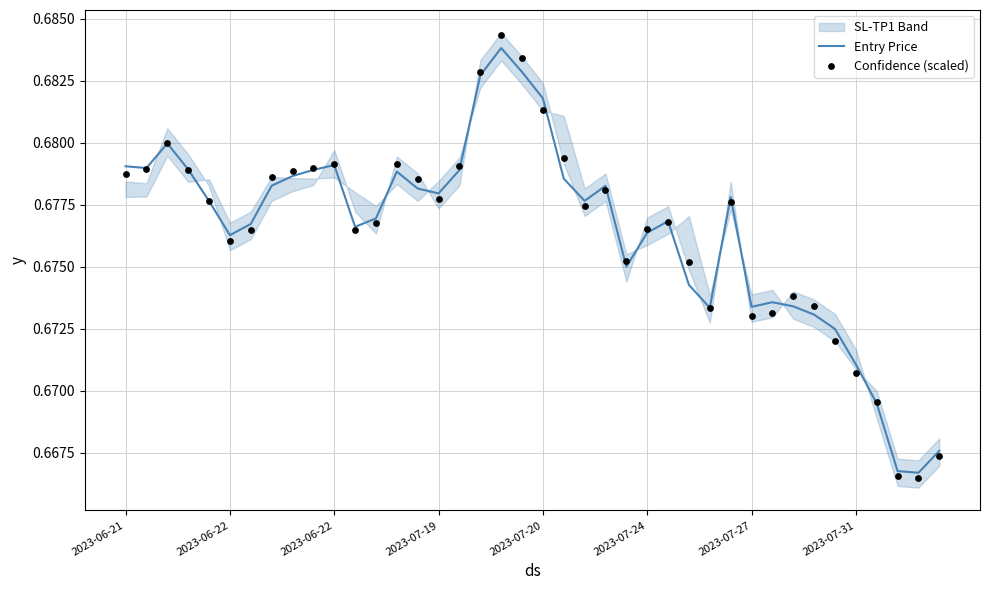

Which series contains the highest Y value?

Confidence (scaled)